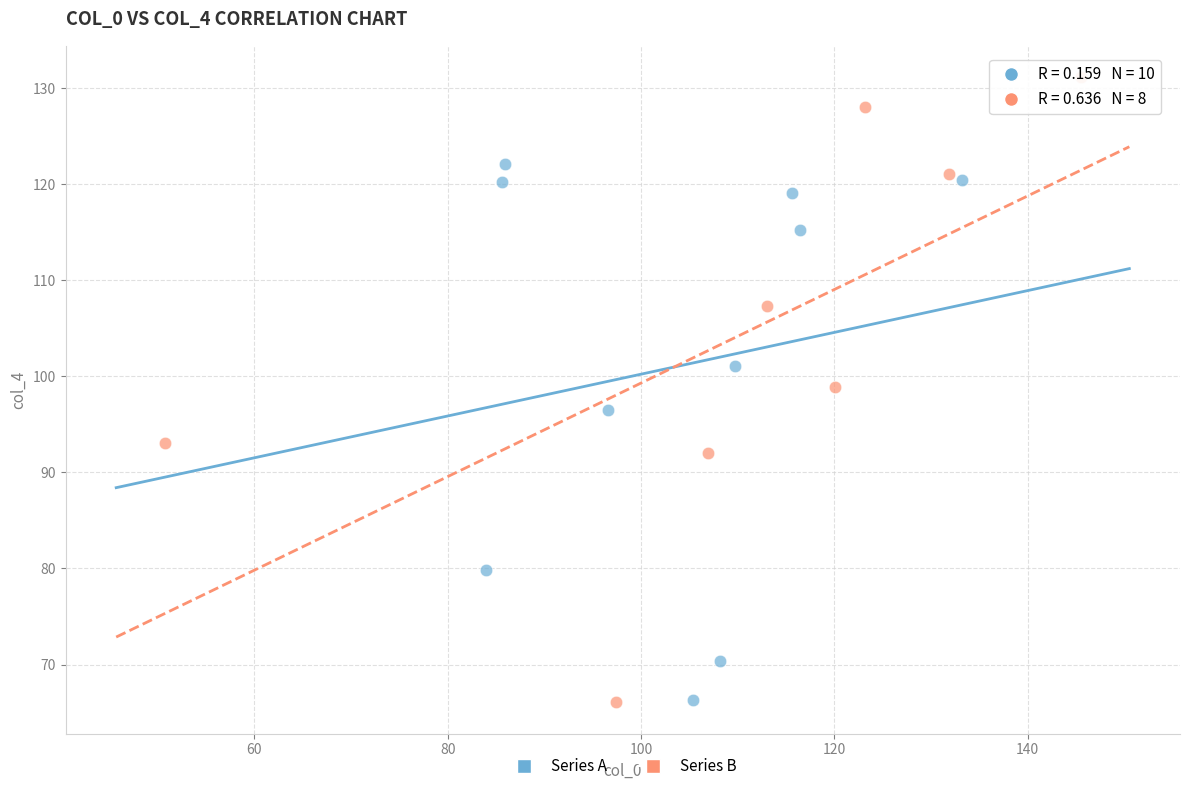

Which series contains the highest Y value?

Series B